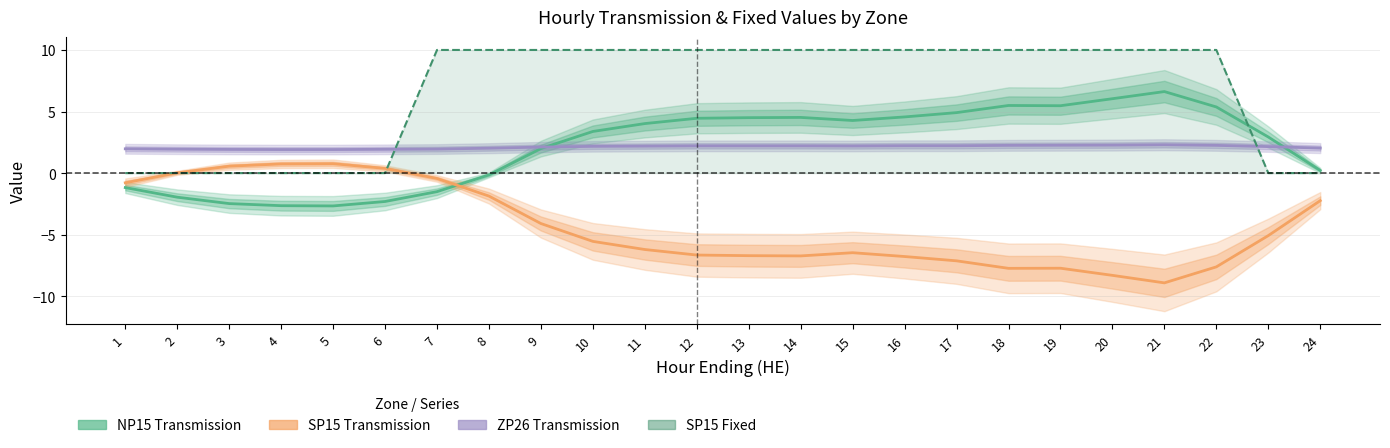

What is the total value across all series at 14?

10.0